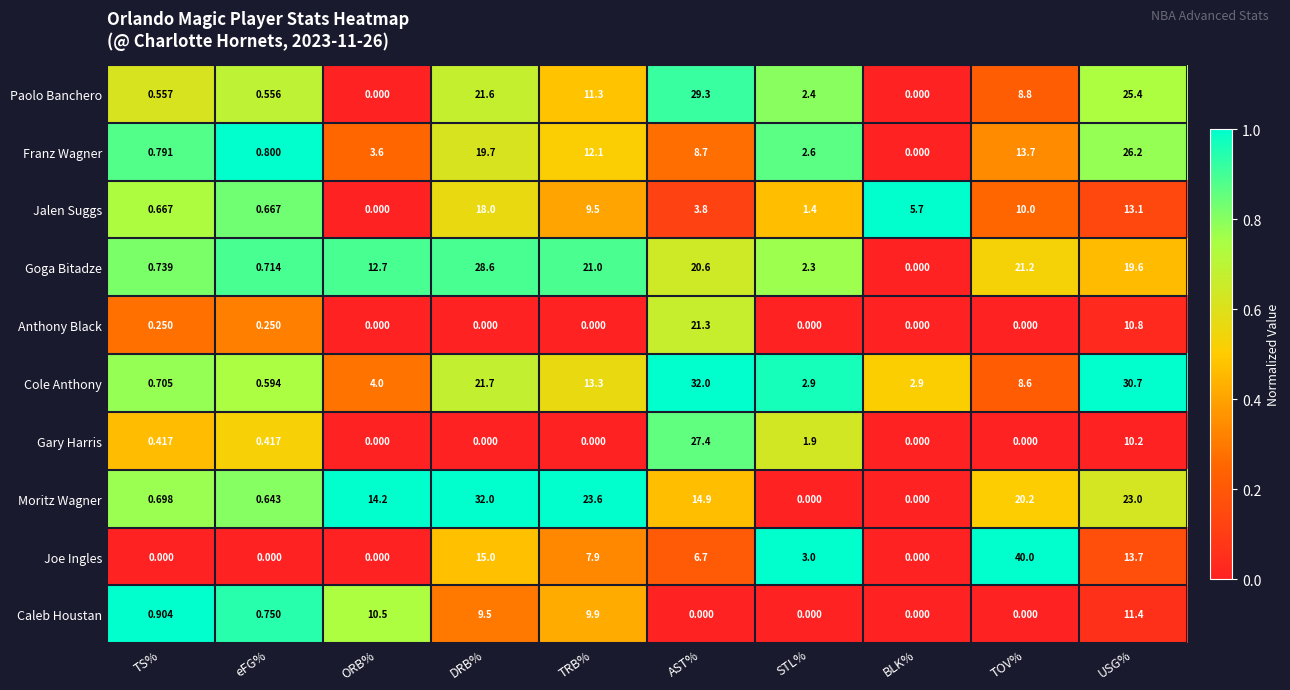

Which series has the largest total across all categories?

Moritz Wagner